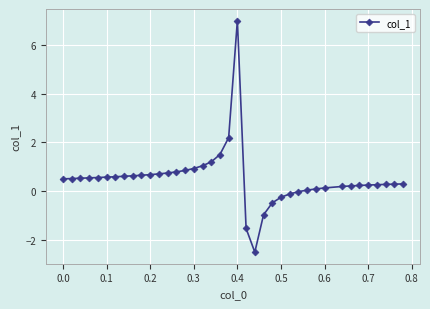

Count the number of categories in the chart.

39